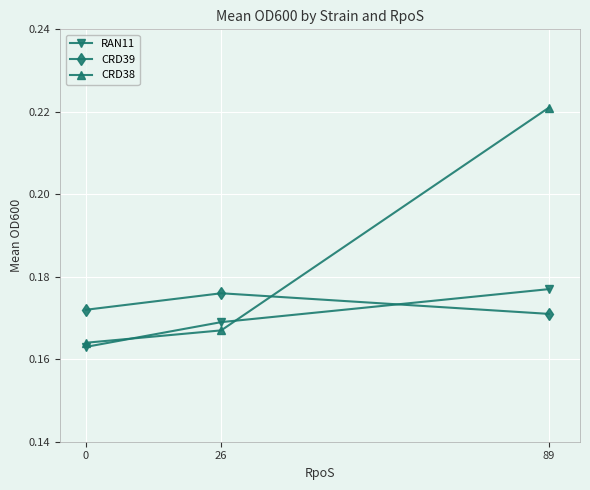

At how many categories does at least one series exceed 0?

3